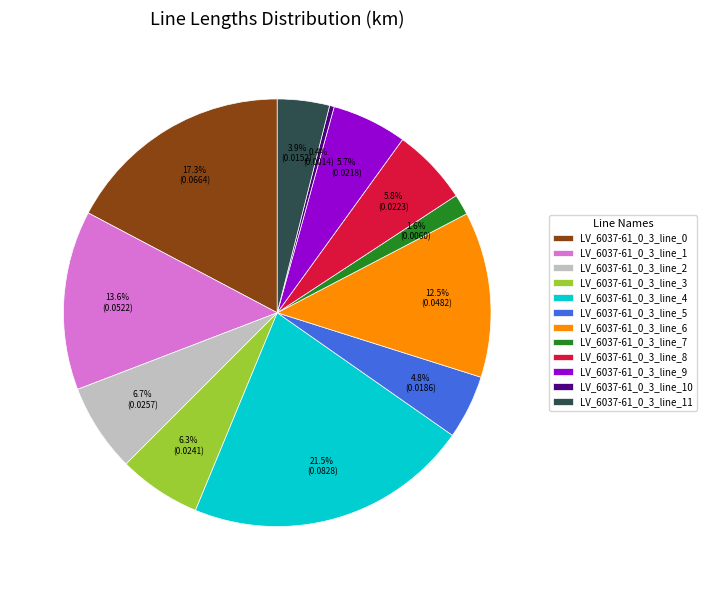

Does any single category account for the majority?

No